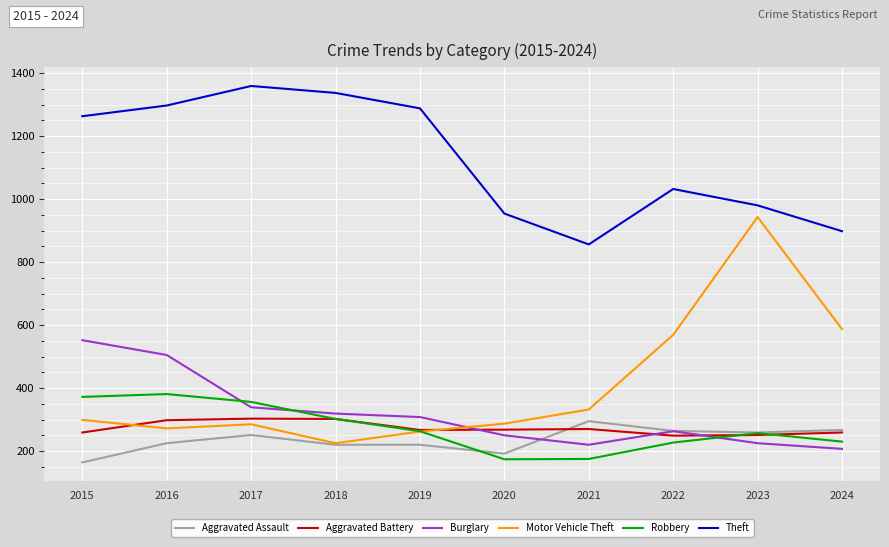

Which series has the widest spread of values?

Motor Vehicle Theft